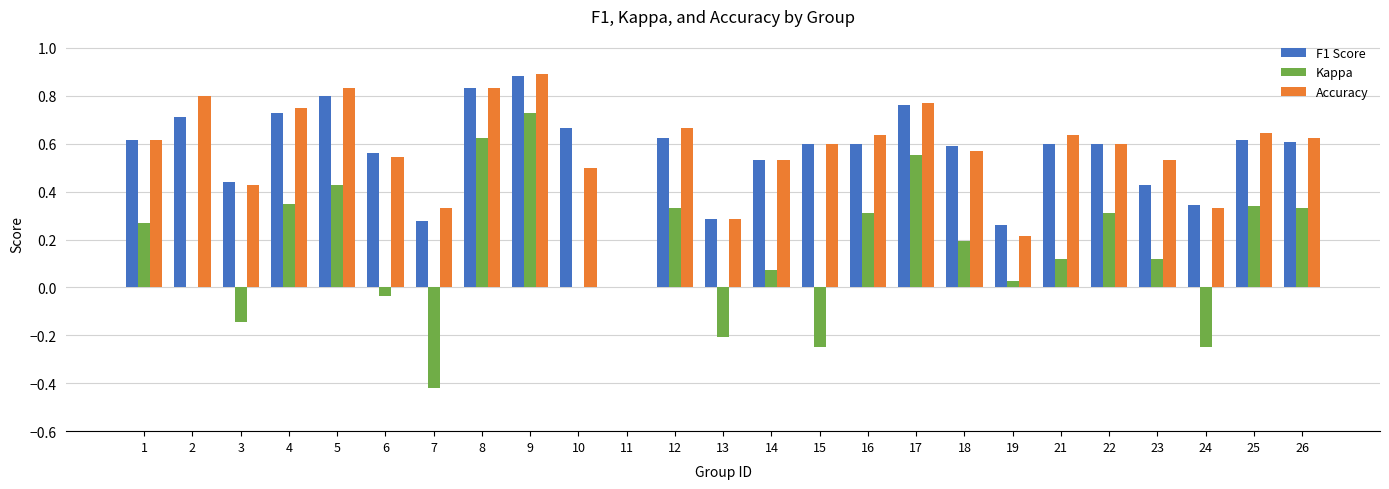

The F1 Score series shows 0.7 at 3. True or false?

False